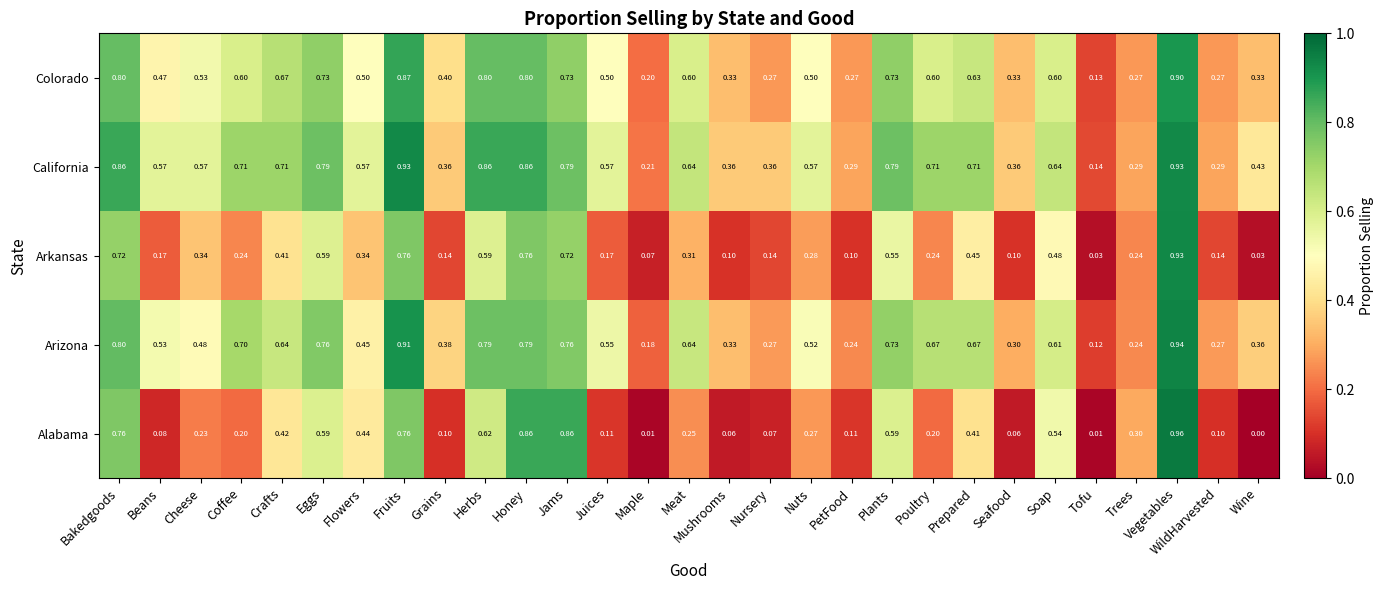

Where is California nearest to the value 0?

Tofu